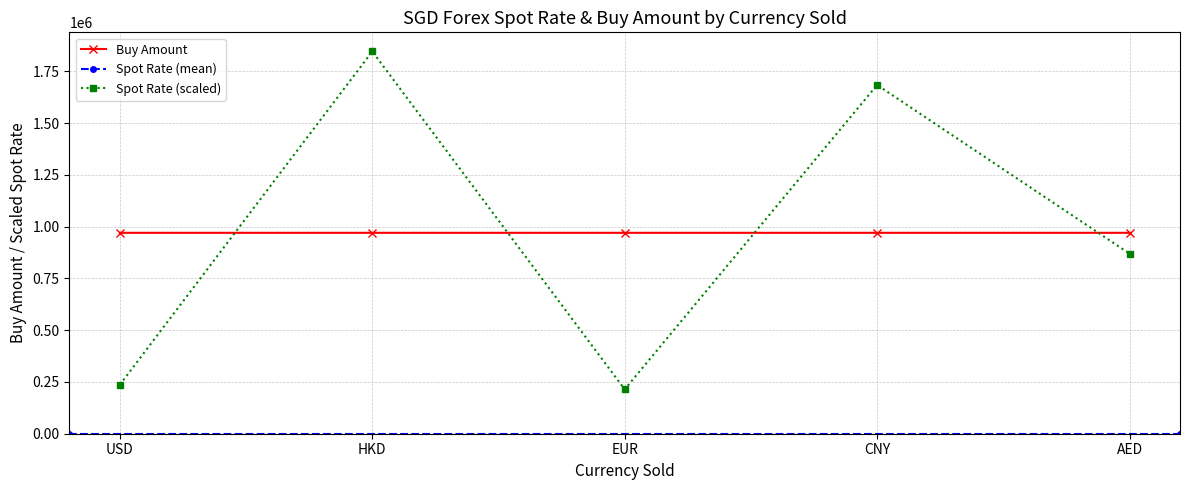

Is the value of Buy Amount at AED greater than the value of Spot Rate (scaled) at CNY?

No